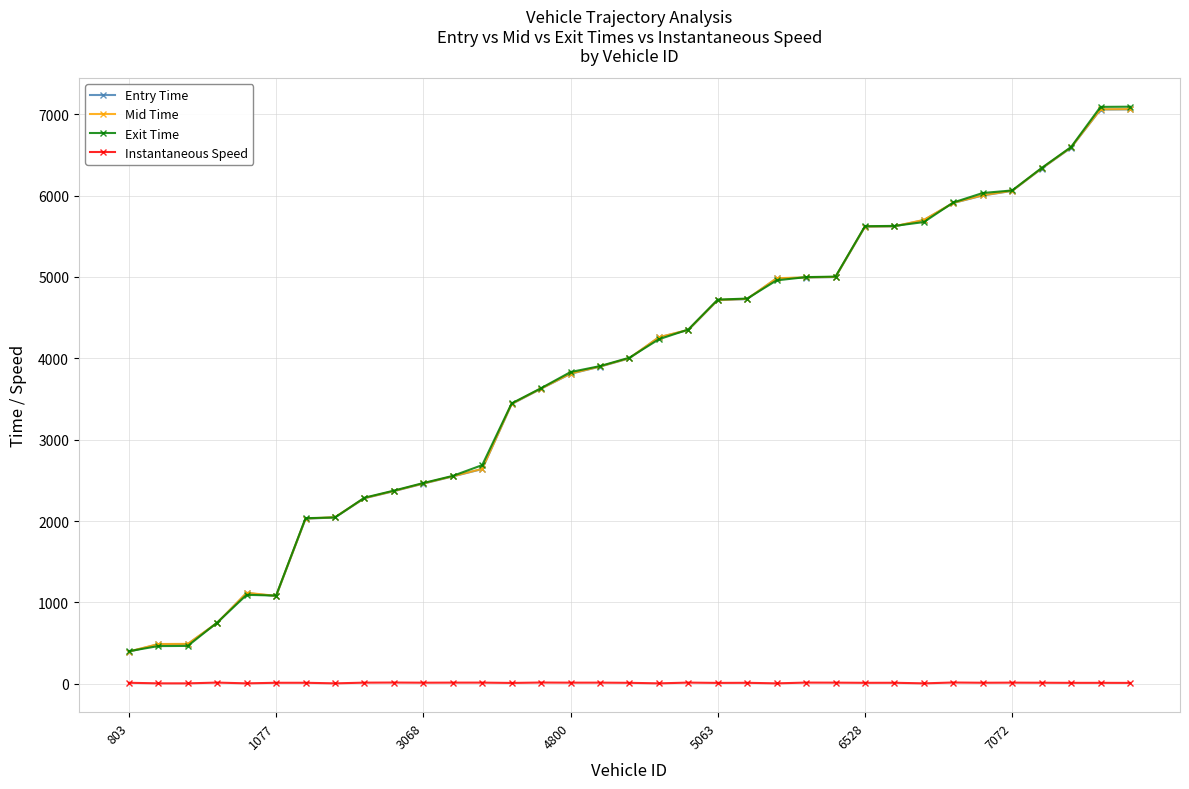

At how many categories does at least one series exceed 1877?

29